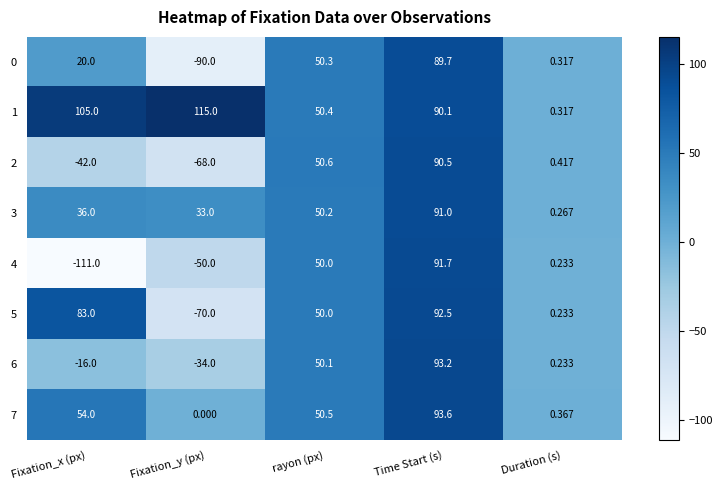

At which category does the chart reach its peak across all series?

Fixation_y (px)